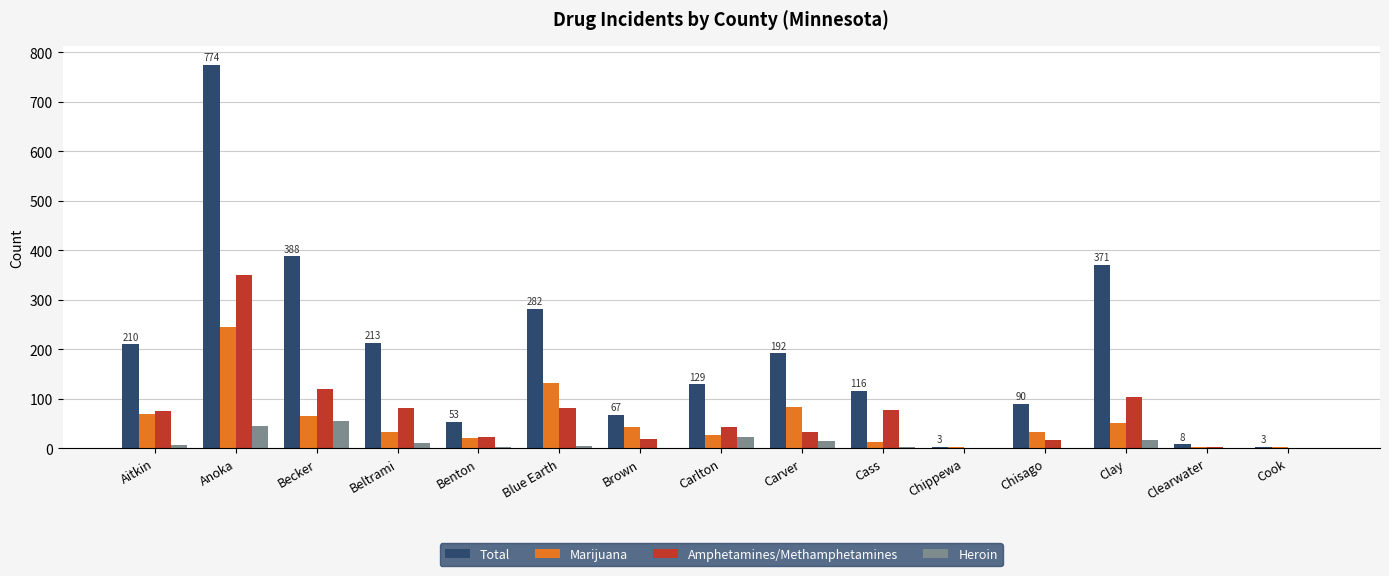

Count the number of data series in this chart.

4